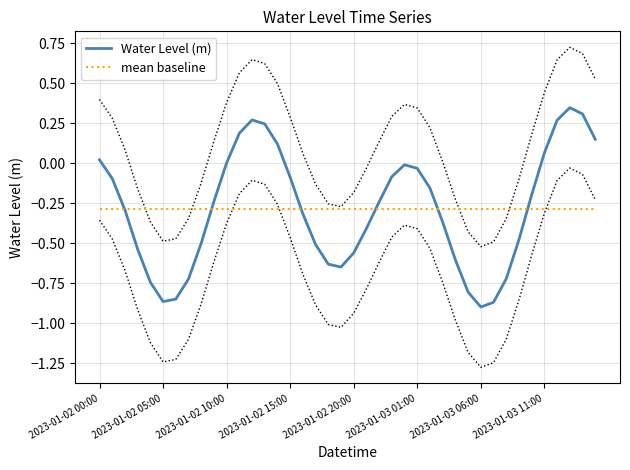

How many distinct data groups are displayed?

2